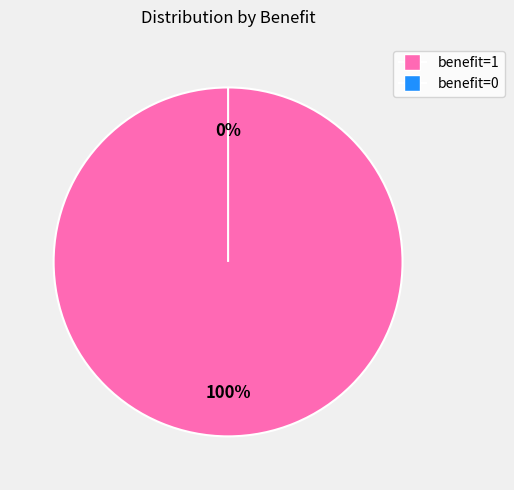

What is the change in value from benefit=1 to benefit=0?

-982.3